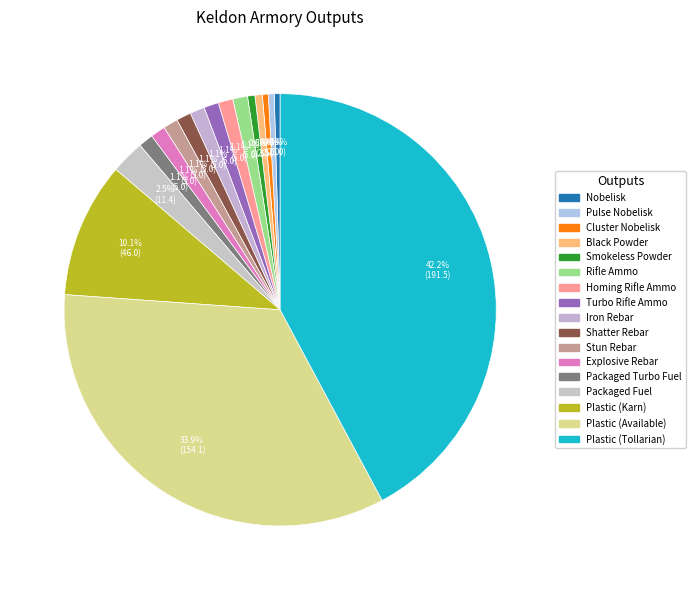

Which slice is the largest?

Plastic (Tollarian)